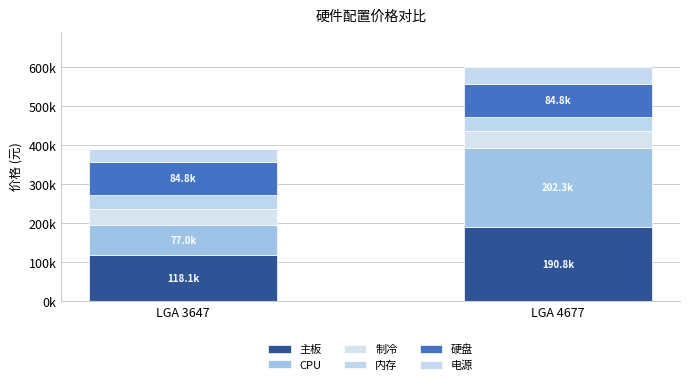

Are the bars horizontal?

No